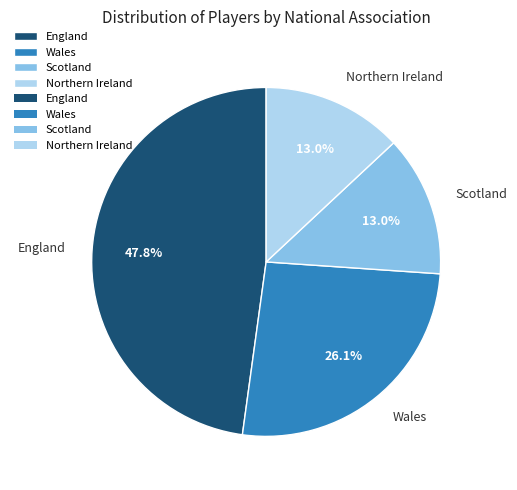

Which category has the biggest portion of the pie?

England